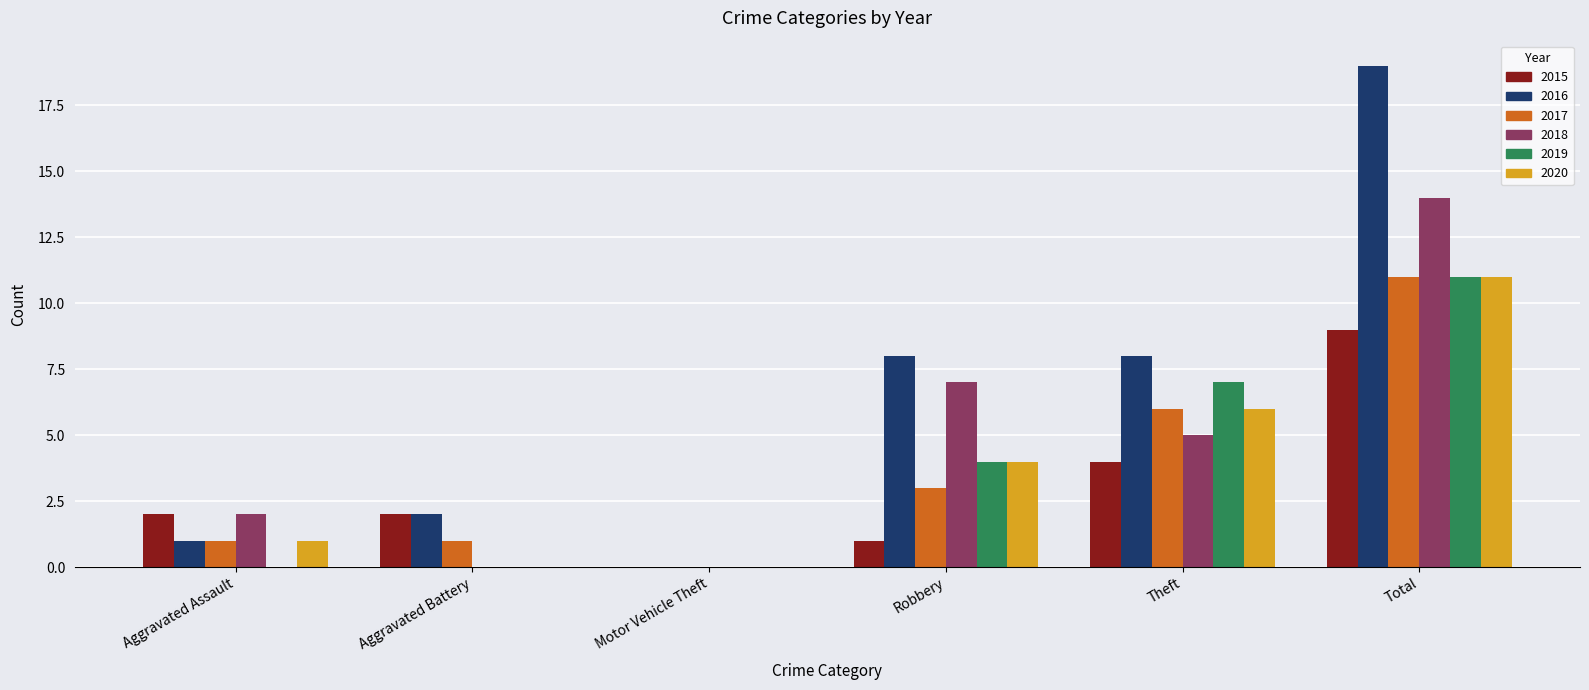

What is the sum of all 2018 values?

28